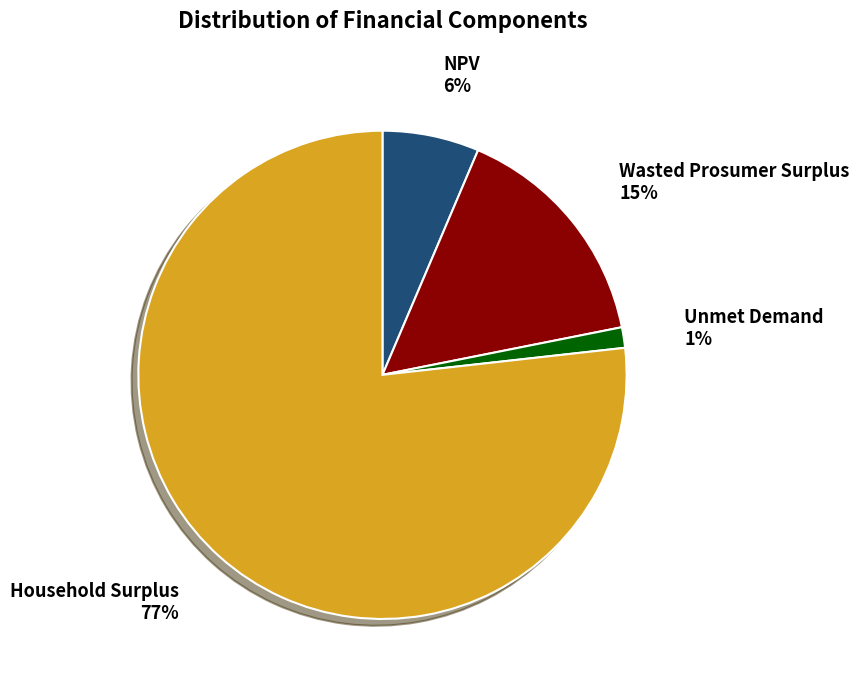

How many segments does this pie chart have?

4